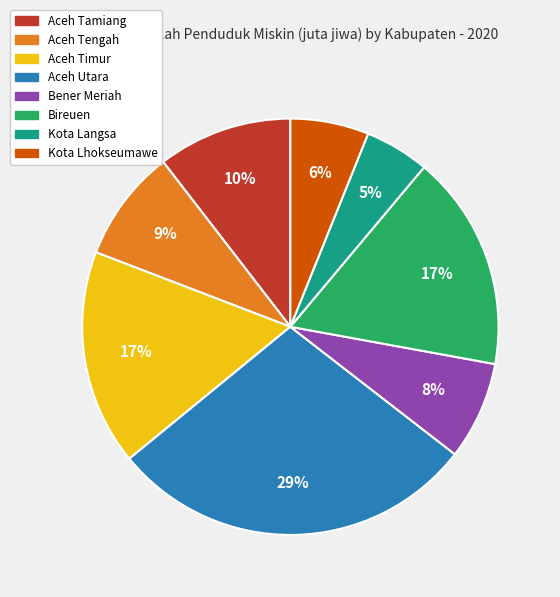

To the nearest percent, what is the difference between the Kota Langsa and Aceh Tamiang slice percentages?

5%